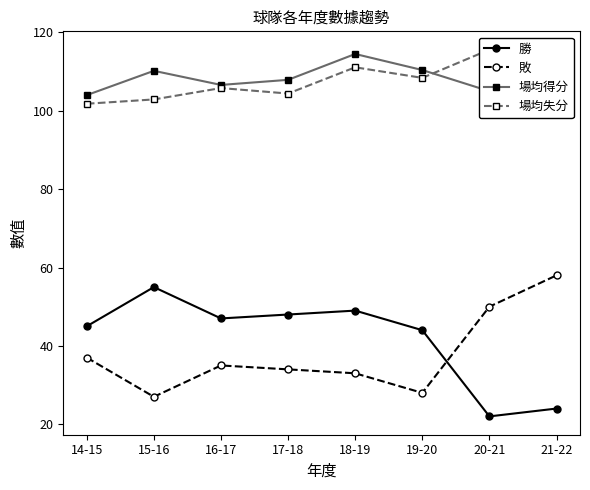

Between 14-15 and 17-18, which is larger?

17-18